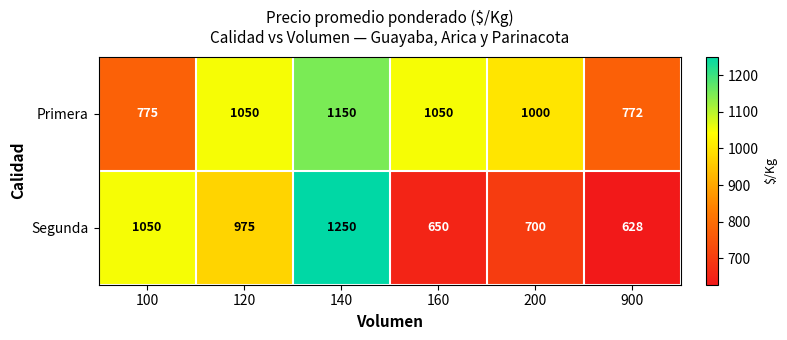

At 100, list the series in order from largest to smallest.

Segunda, Primera